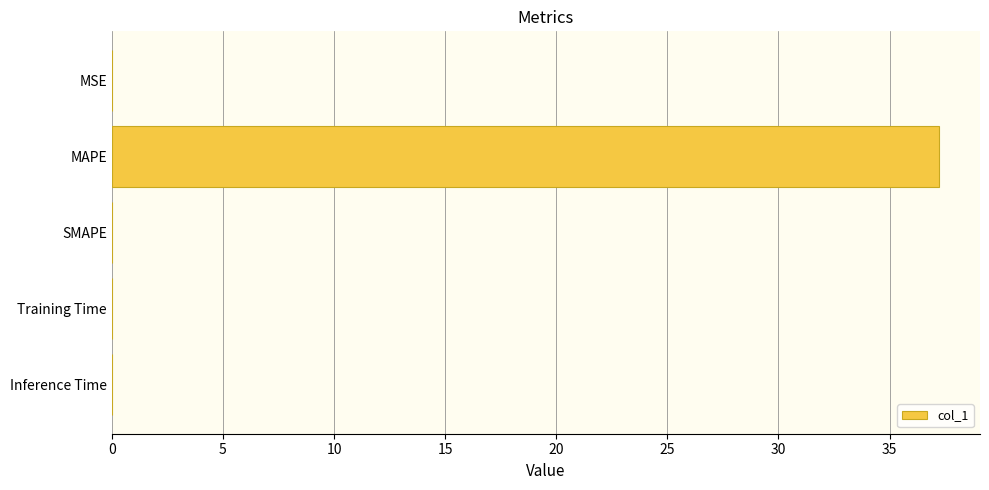

What is the sum of all values?

37.2